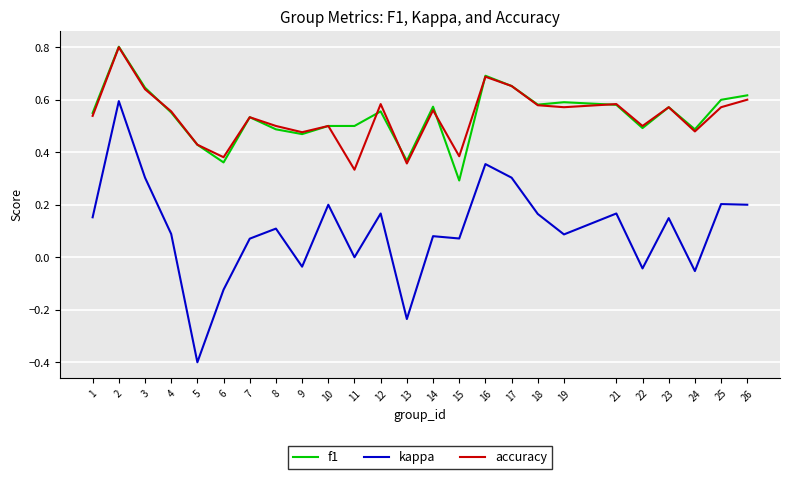

The value of accuracy at 19 is 1.0. True or false?

False